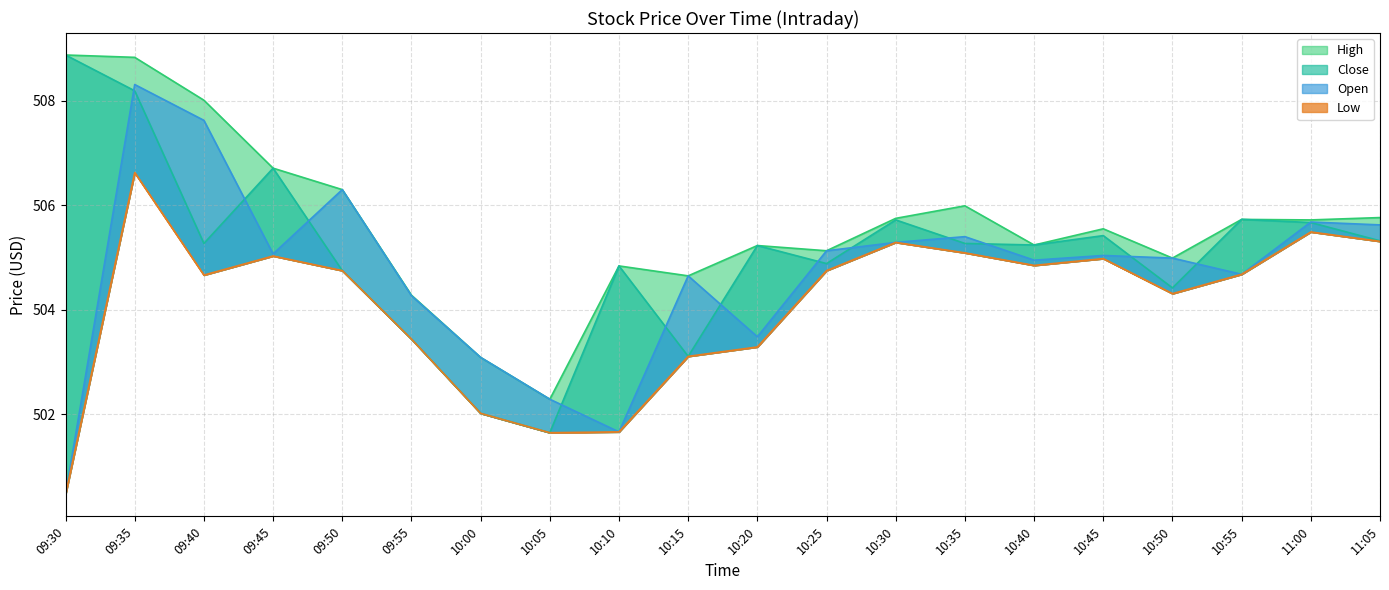

What is the minimum value shown in the chart?

500.5